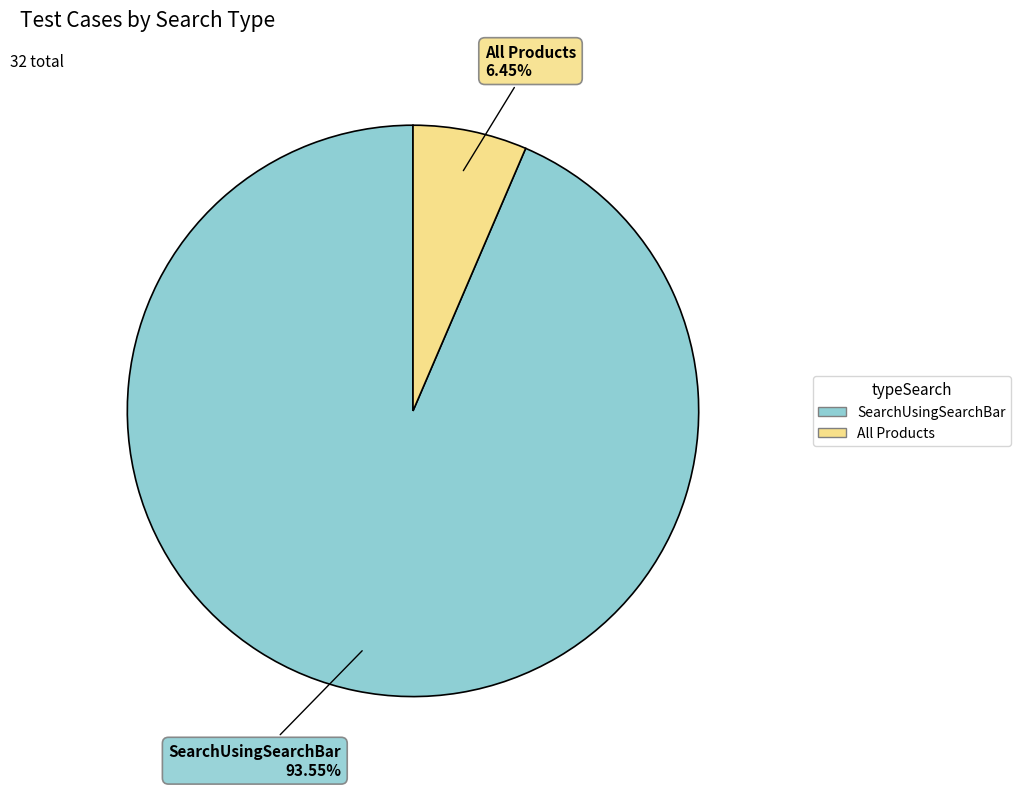

What percentage is the All Products slice, to the nearest percent?

6%